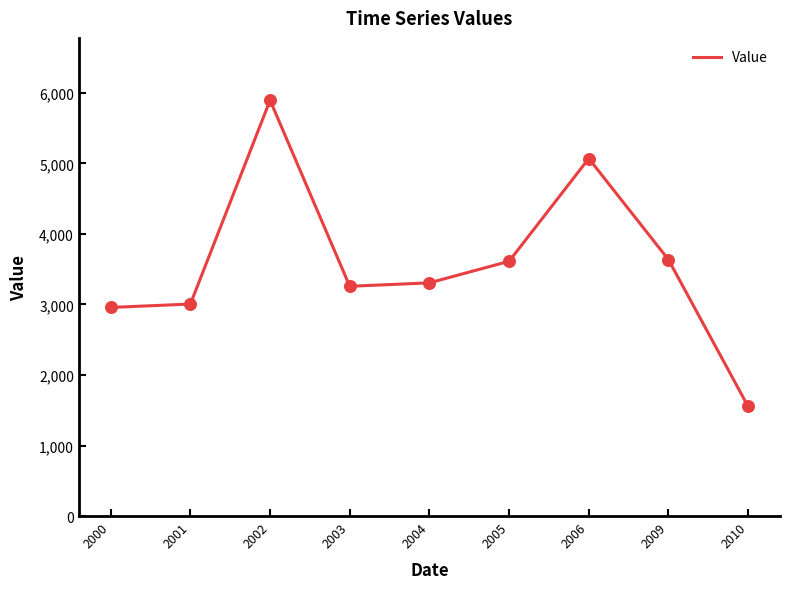

What is the change in value from 2001 to 2004?

+300.5